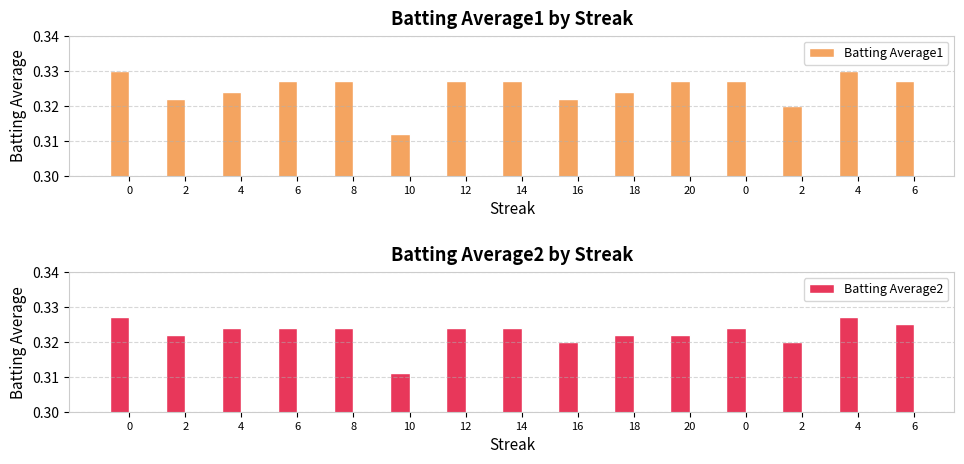

The value of Batting Average2 at 6 is 0.6. True or false?

False